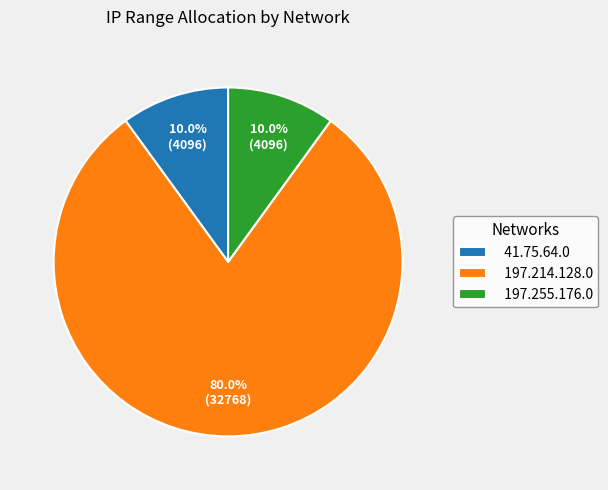

What is the largest slice in the pie chart?

197.214.128.0